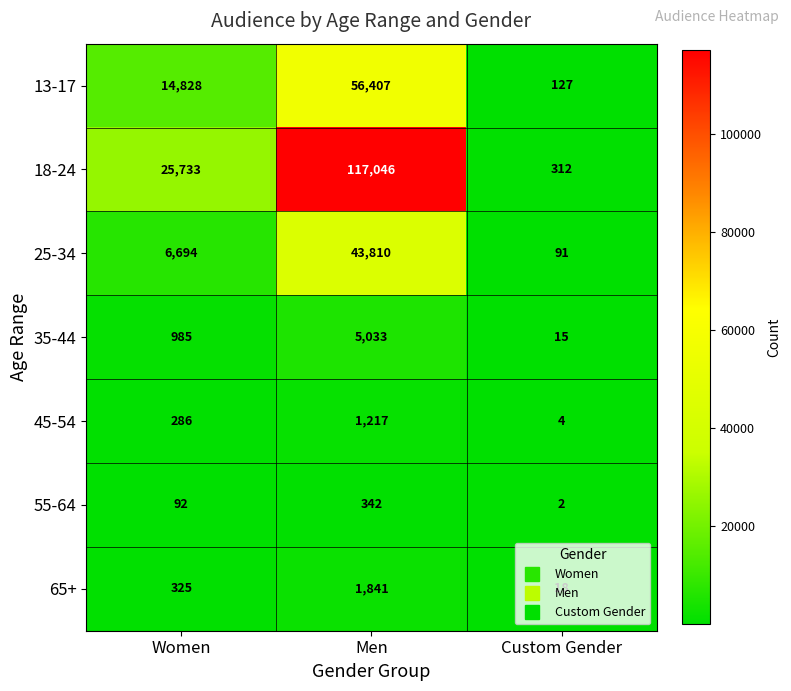

Where is 65+ nearest to the value 929?

Women